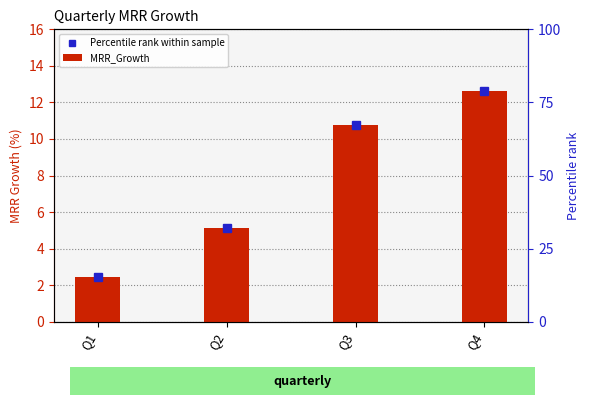

Rank the series at Q1 from lowest to highest value.

Percentile rank within sample, MRR_Growth